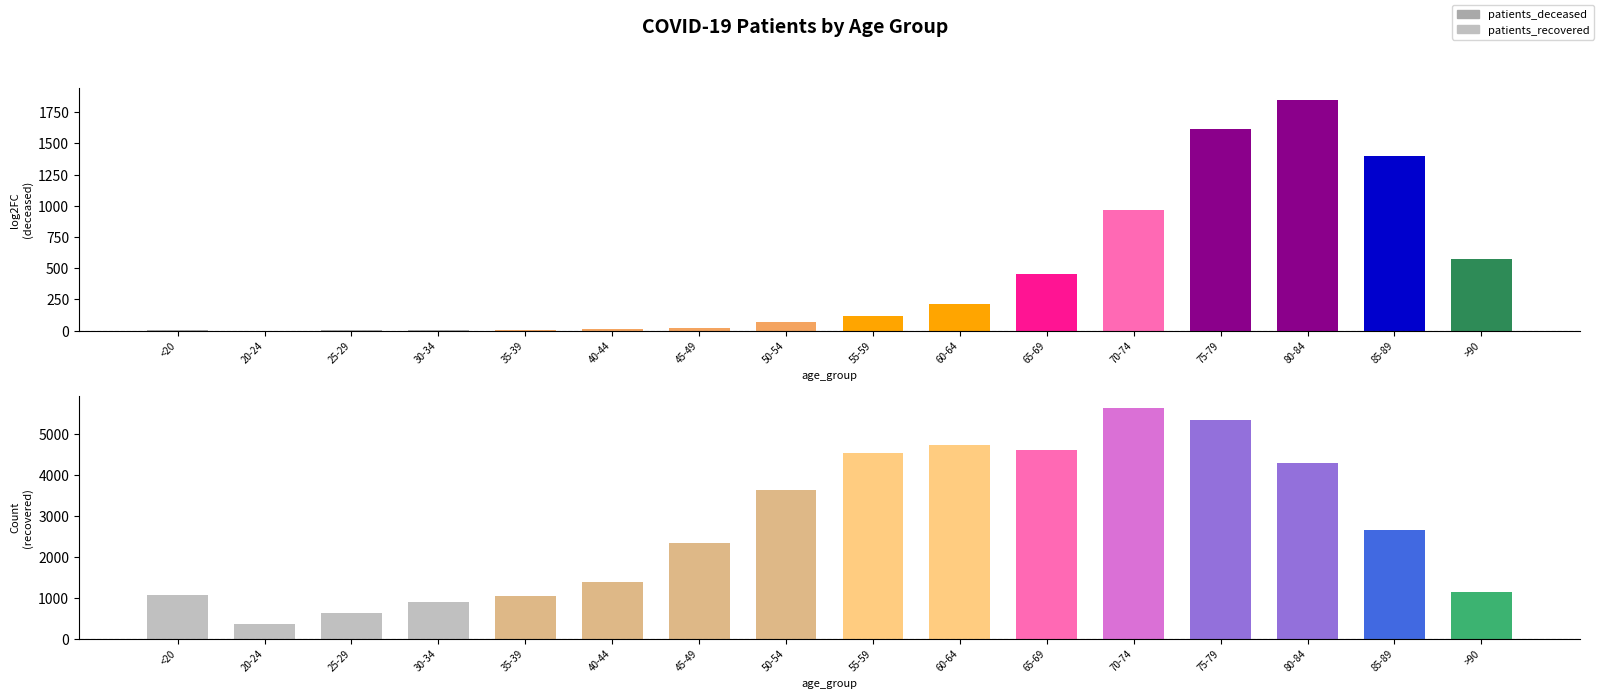

What value does the patients_deceased series have at 85-89, to the nearest 10?

1400